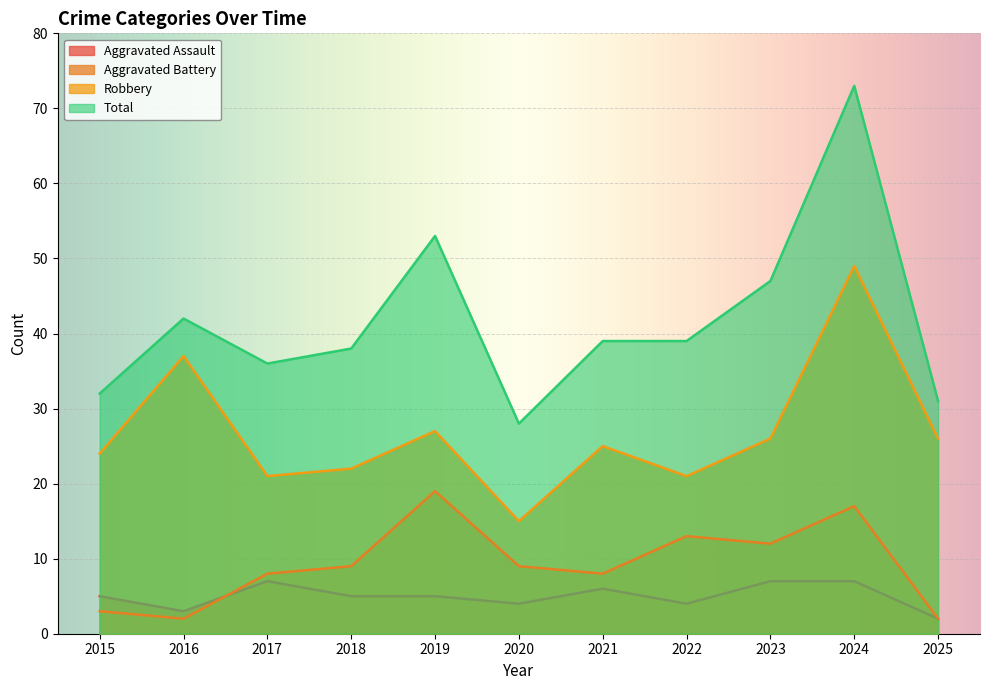

At 2015, list the series in order from smallest to largest.

Aggravated Battery, Aggravated Assault, Robbery, Total